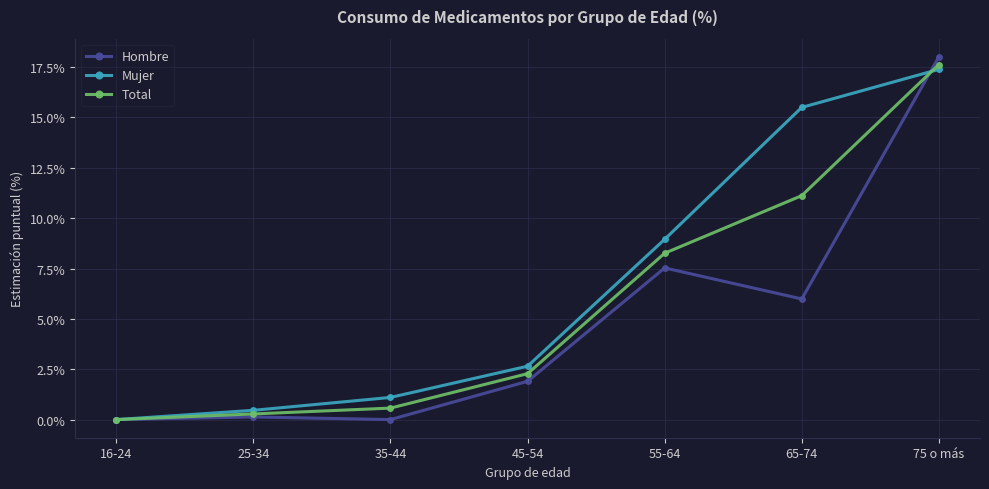

What are all the series names shown in the legend?

Hombre, Mujer, Total